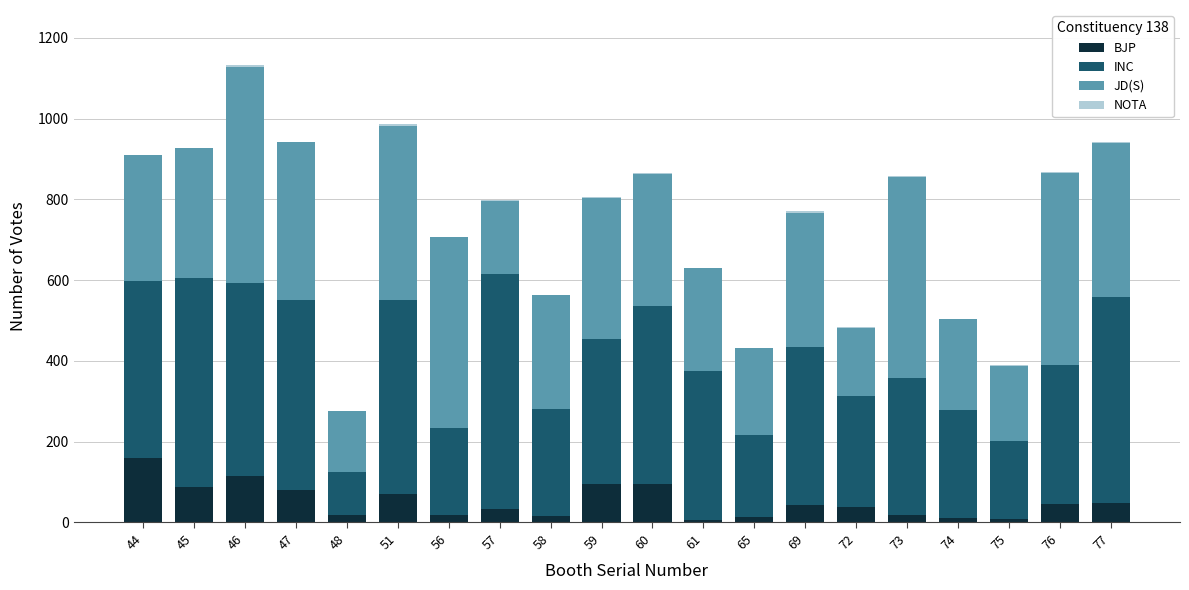

What is the sum of all BJP values?

1020